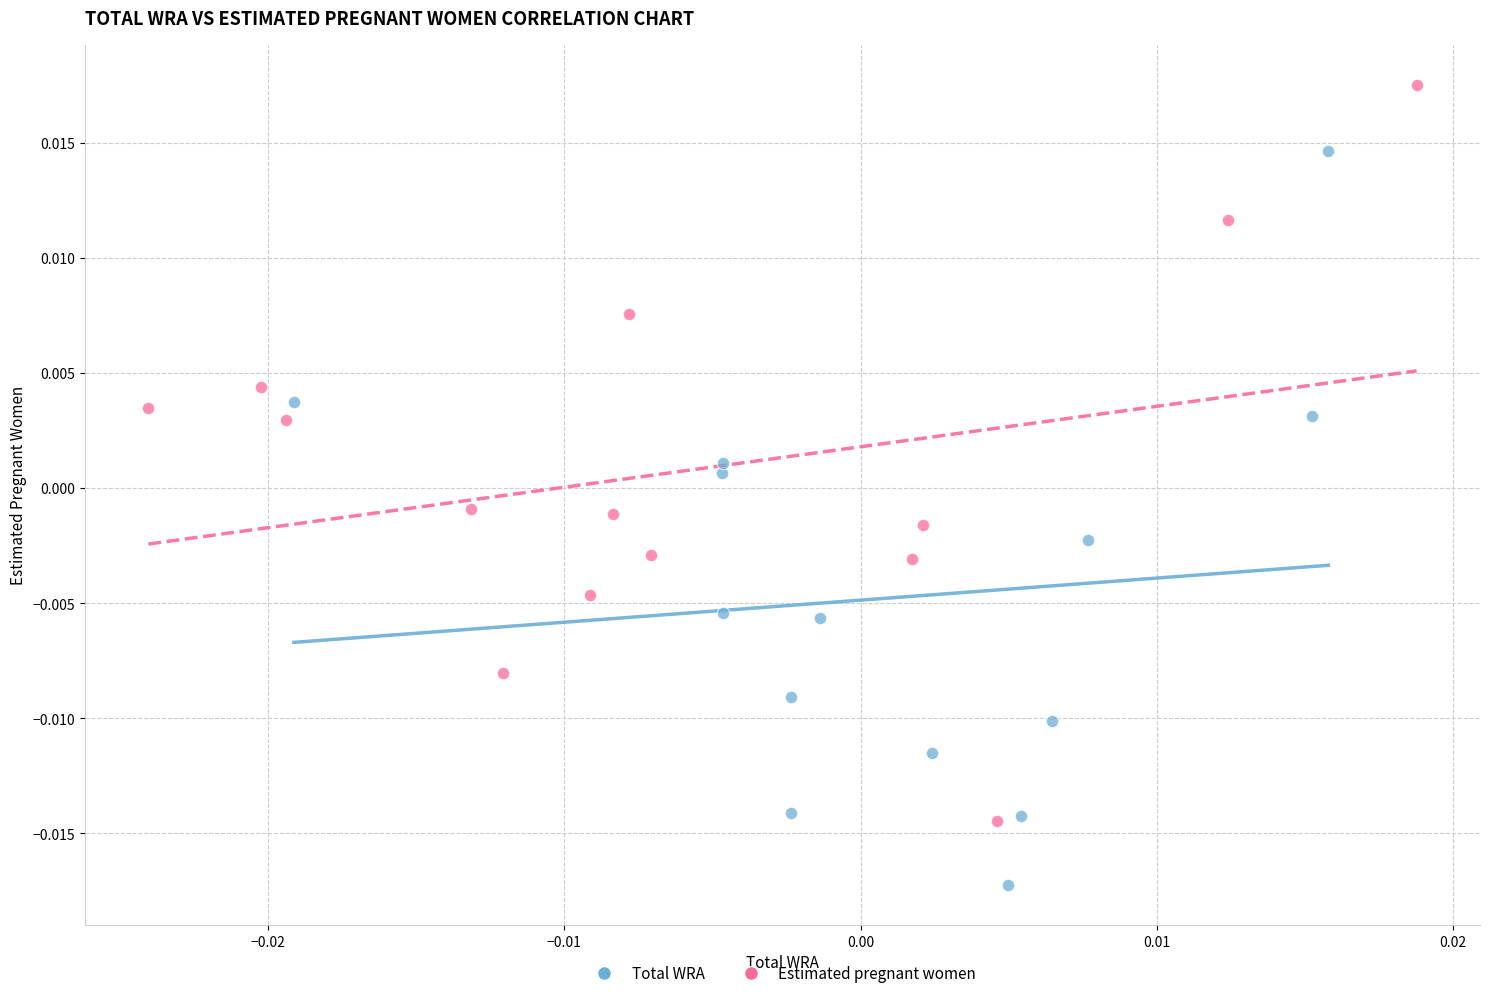

Which series reaches the maximum Y coordinate?

Estimated pregnant women